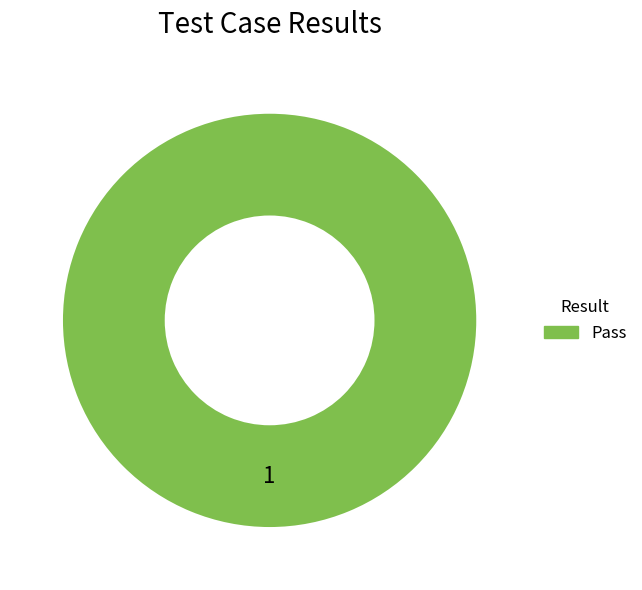

Is there a majority slice in this chart?

Yes